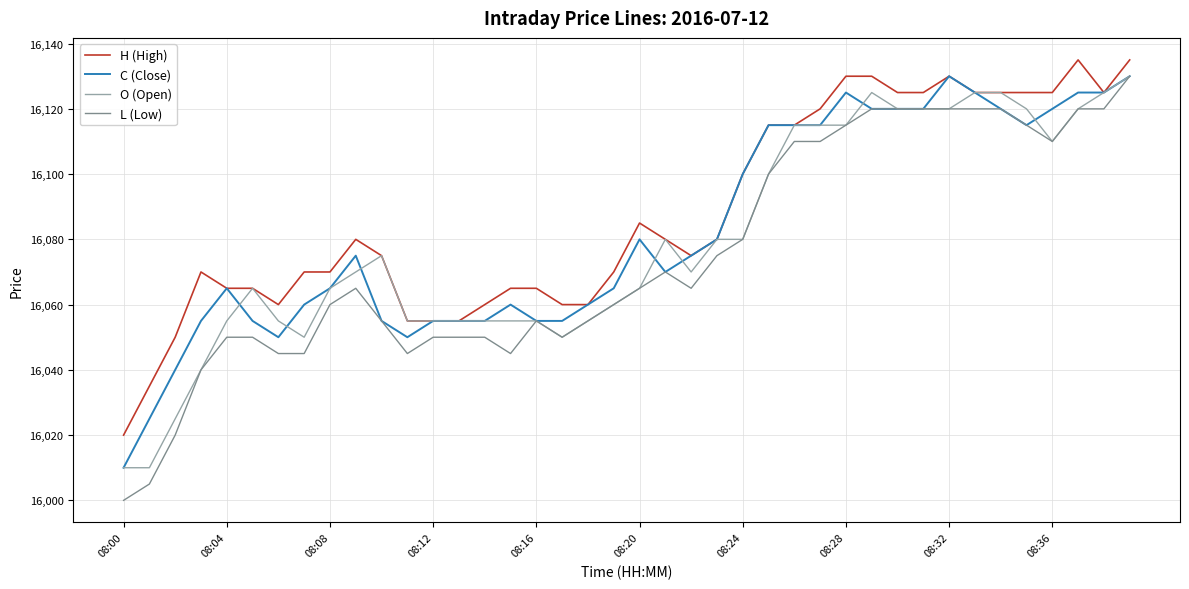

Which series has the widest spread of values?

L (Low)